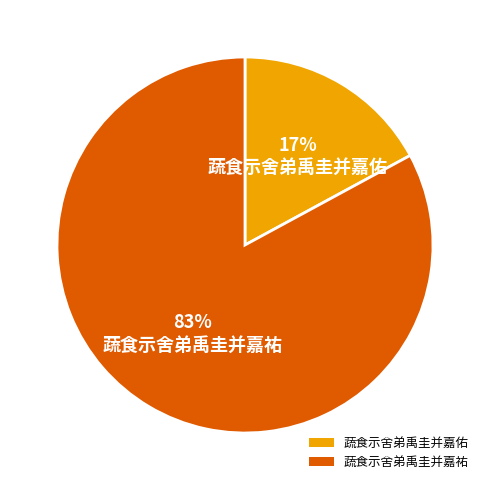

True or false: 蔬食示舍弟禹圭并嘉祐 accounts for 70% of the total.

False